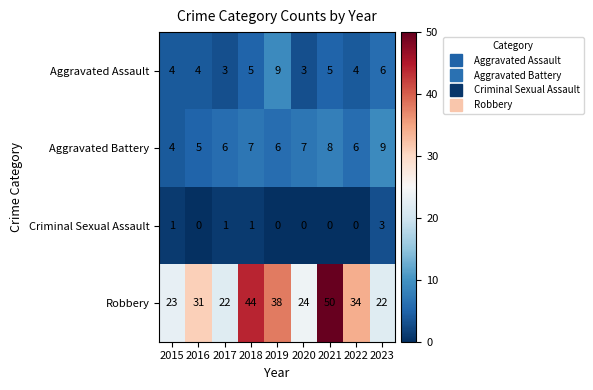

Is it true that Robbery equals 38 at 2019?

True